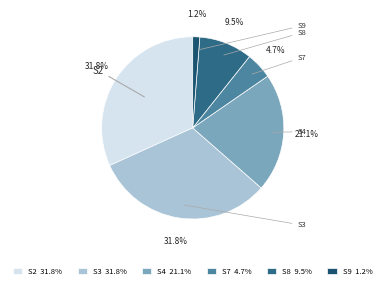

How many slices are in this pie chart?

6